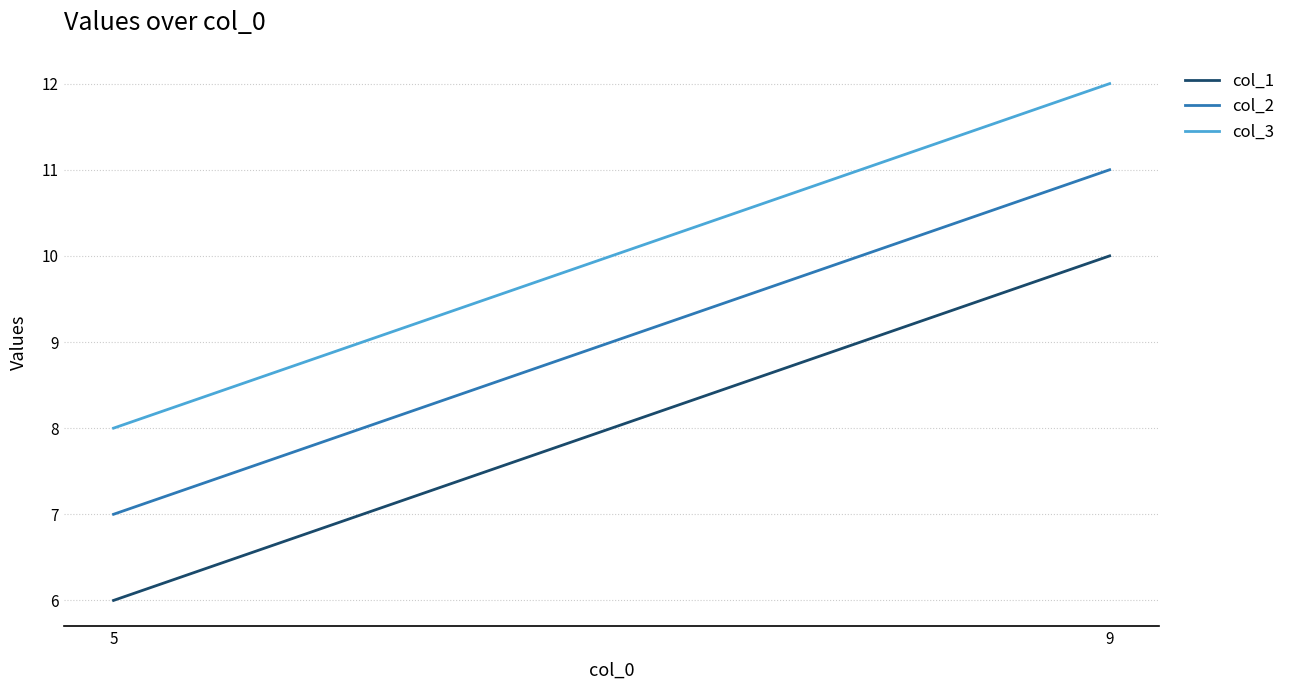

Reading left to right, extract all data points from this chart.

col_1: 6	10
col_2: 7	11
col_3: 8	12